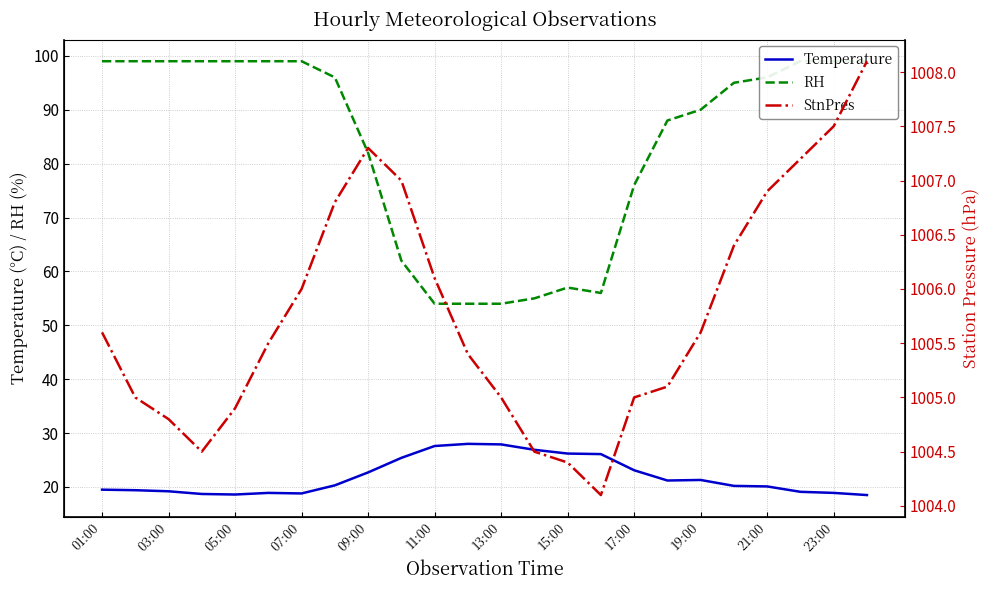

What are all the series names shown in the legend?

Temperature, RH, StnPres